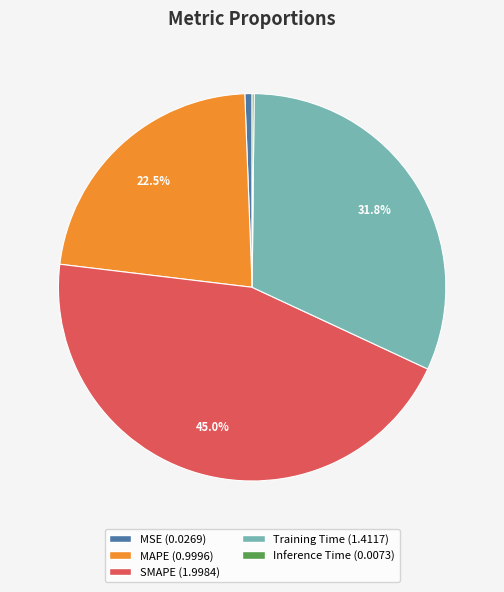

Does Training Time represent more than half of the total?

No